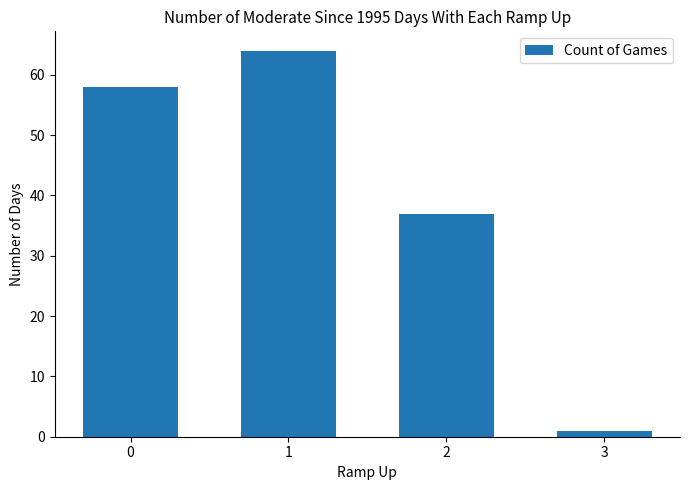

What is the minimum value shown in the chart?

1